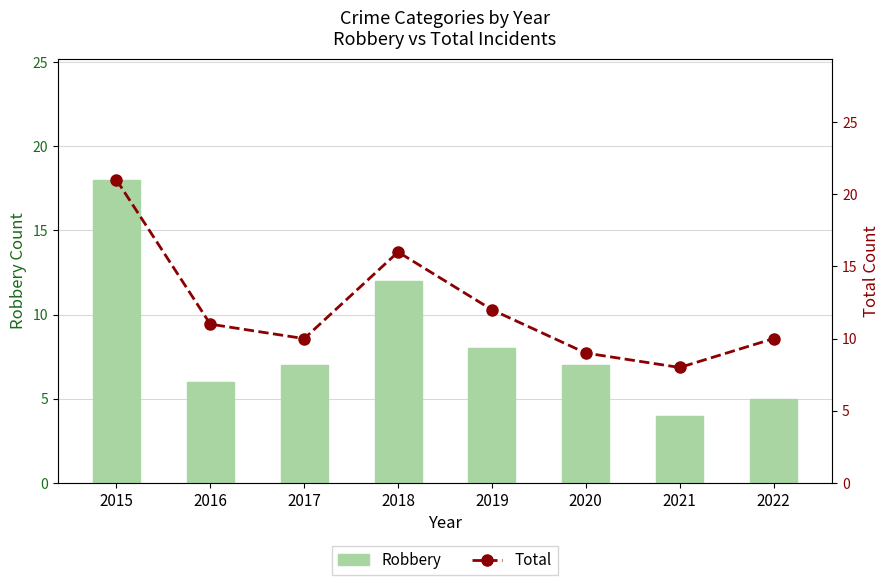

What is the difference between the Total values at 2018 and 2019?

4